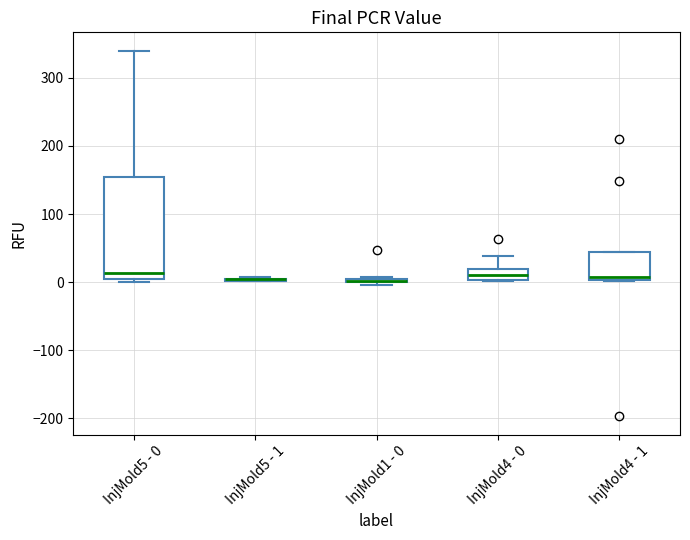

Where is the upper edge of the box for InjMold5 - 0 on the y-axis? The values are not printed on the chart, so give them approximately, as read against the axis.

150